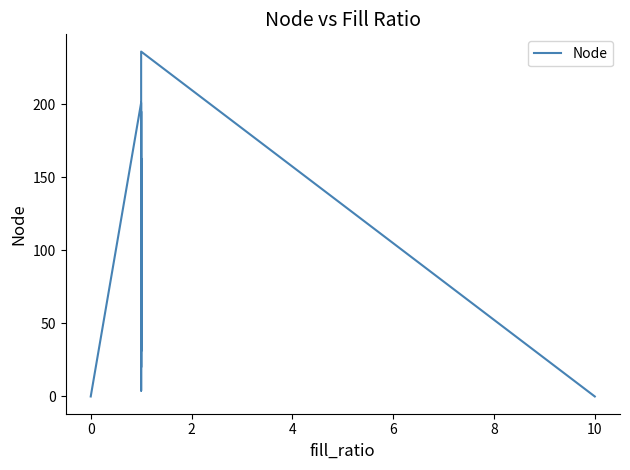

What is the label of the 8th point from the right?

6